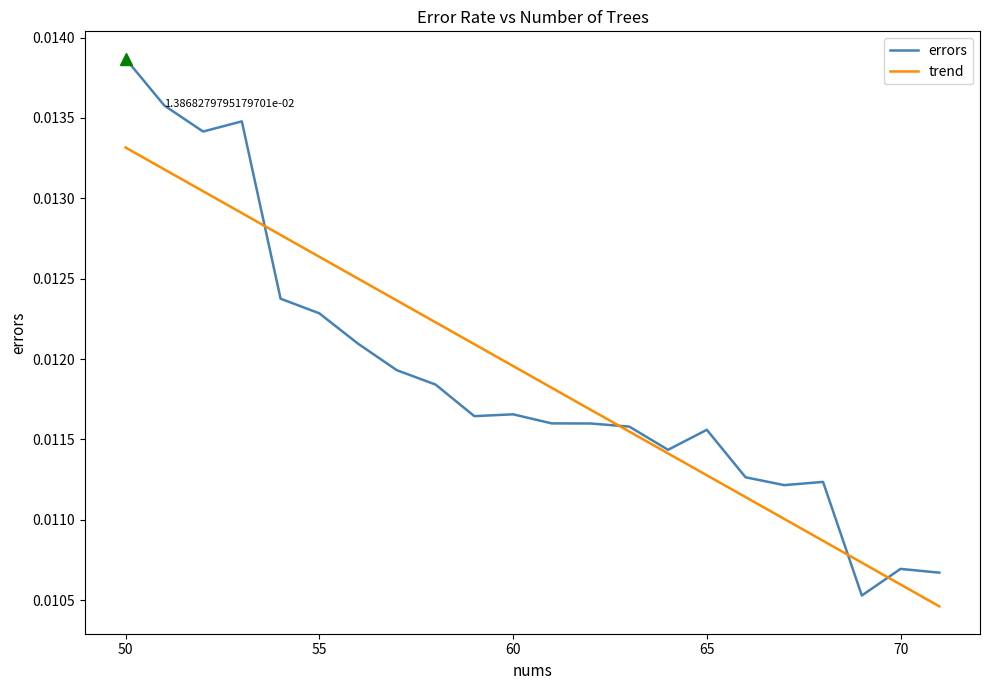

List the series in order of their peak value, lowest first.

trend, errors